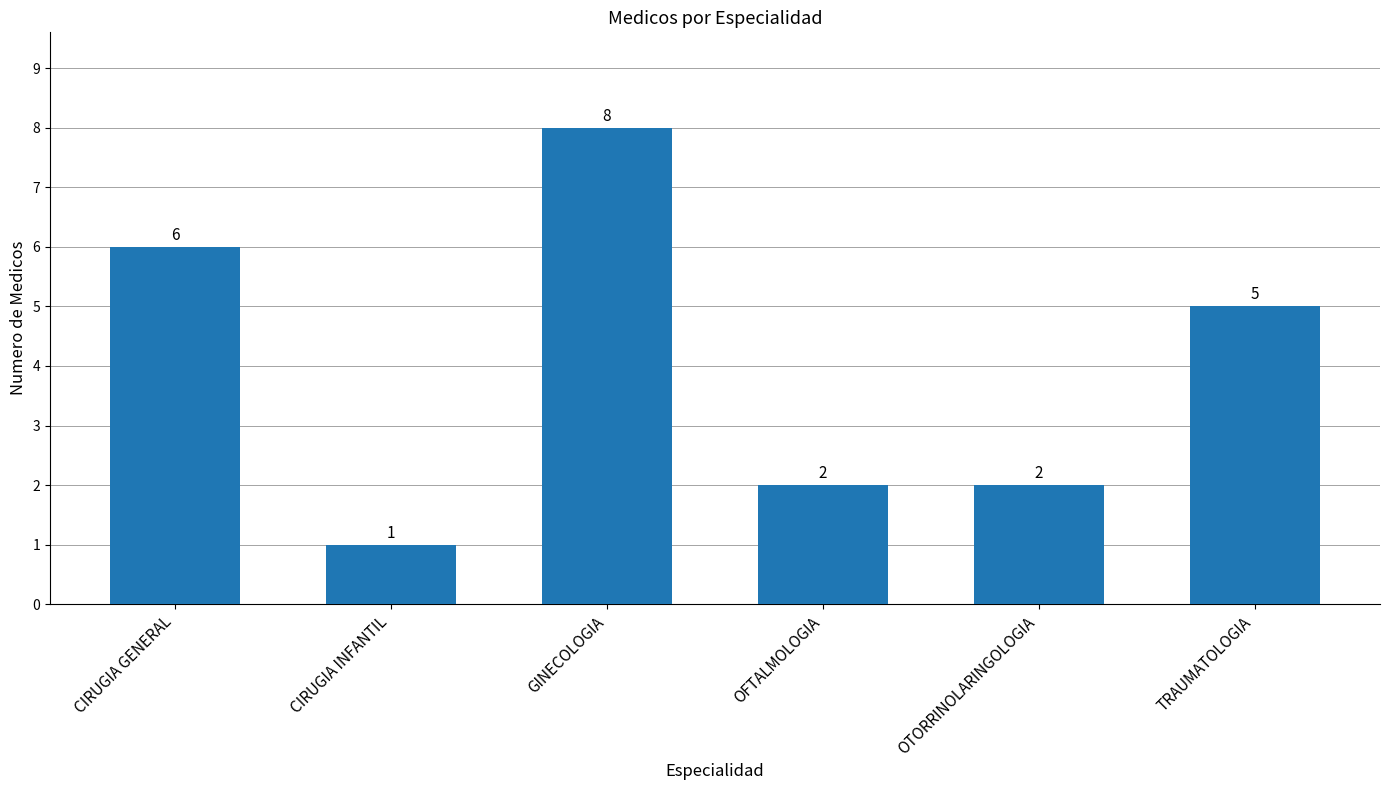

What is the average value?

4